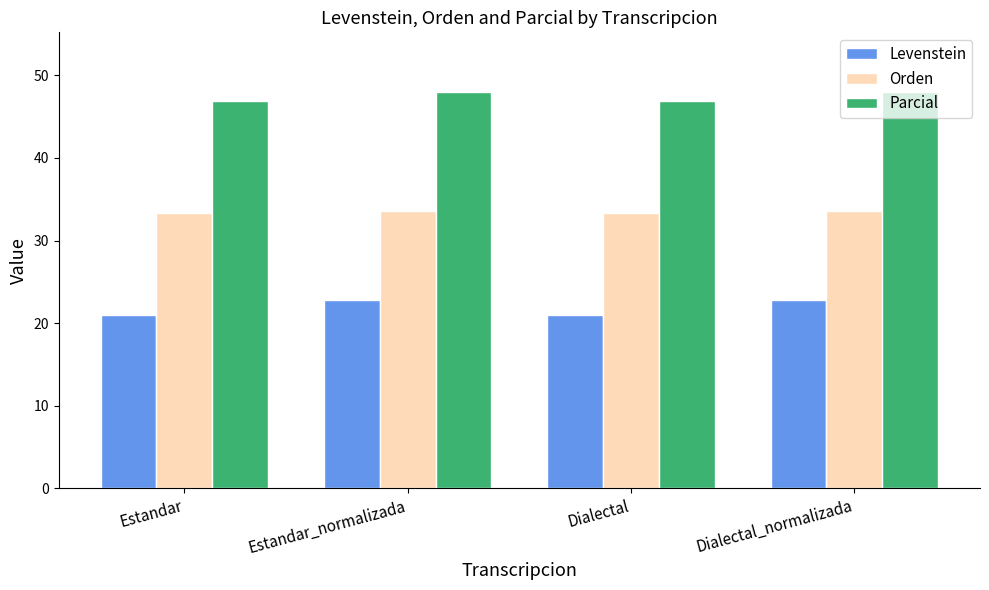

How many values in the Levenstein series exceed 22?

2